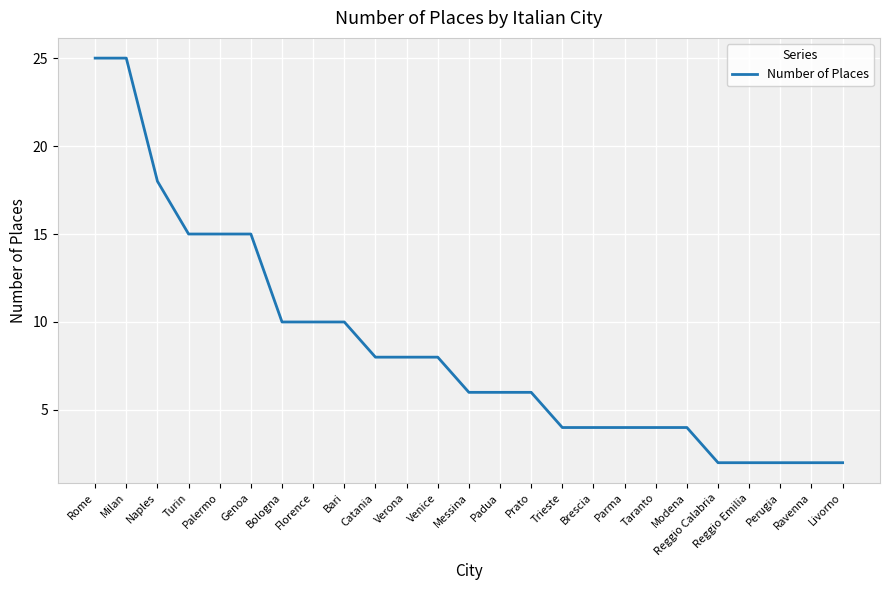

What is the sum of all values?

215